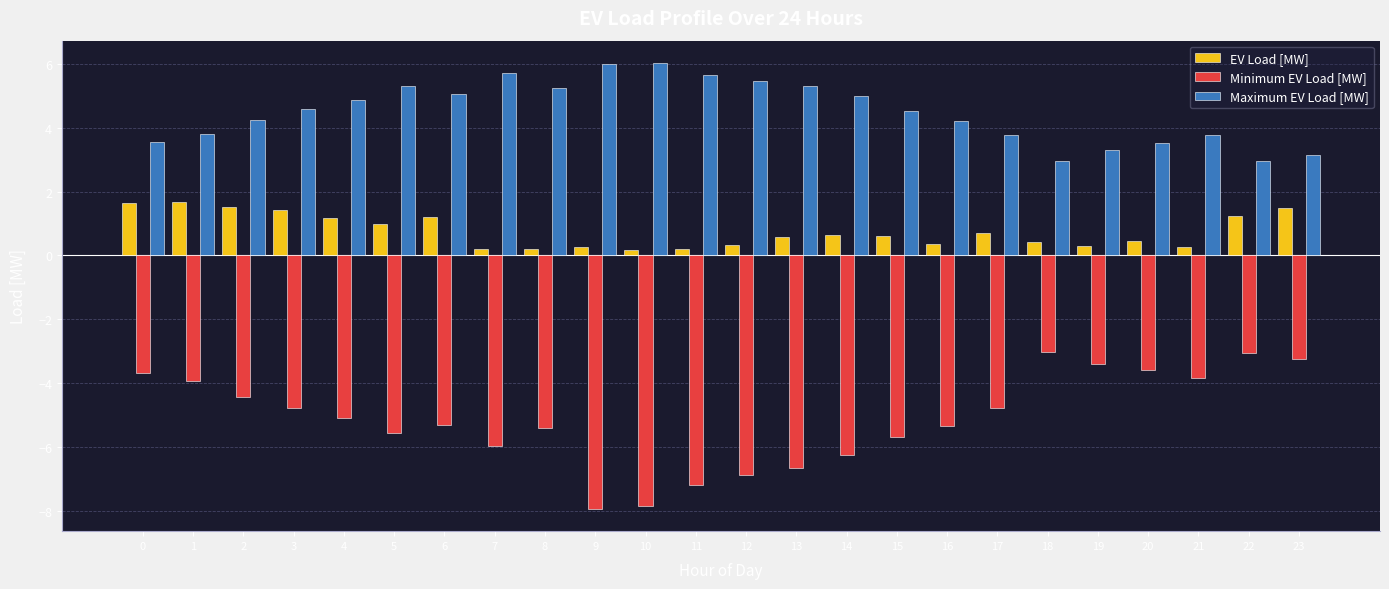

What is the sum of all Minimum EV Load [MW] values?

-123.0